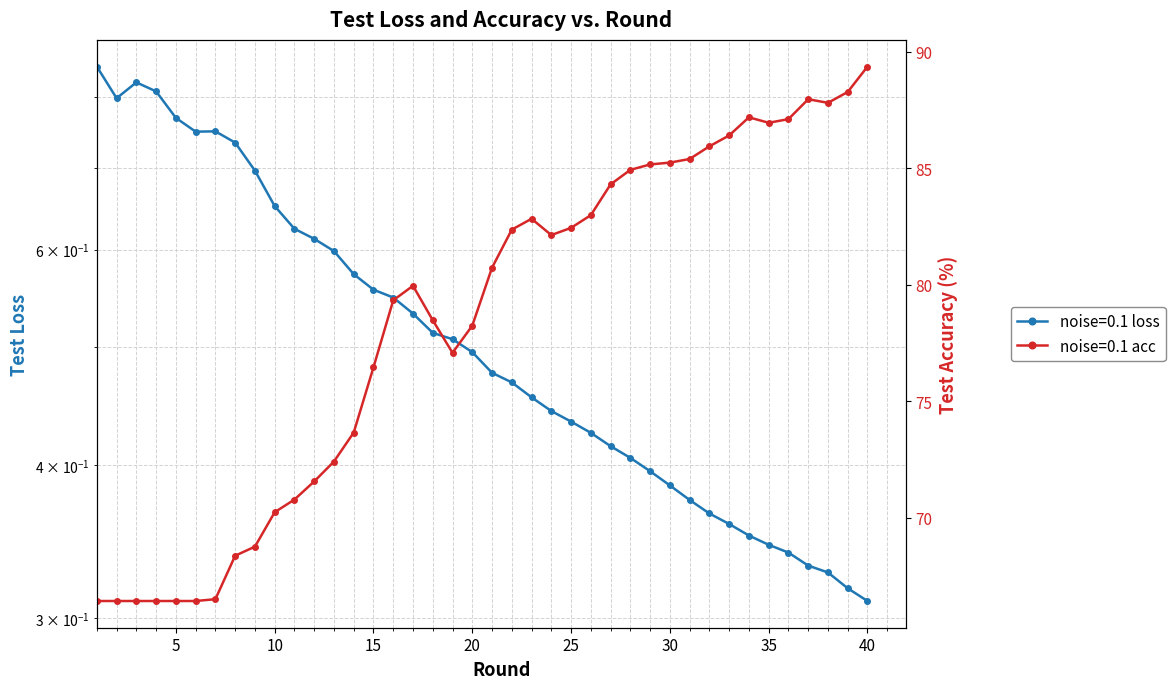

Reading right to left, list all the values displayed in this chart.

noise=0.1 loss: 40=0.3	39=0.3	38=0.3	37=0.3	36=0.3	35=0.3	34=0.4	33=0.4	32=0.4	31=0.4	30=0.4	29=0.4	28=0.4	27=0.4	26=0.4	25=0.4	24=0.4	23=0.5	22=0.5	21=0.5	20=0.5	19=0.5	18=0.5	17=0.5	16=0.5	15=0.6	14=0.6	13=0.6	12=0.6	11=0.6	10=0.7	9=0.7	8=0.7	7=0.7	6=0.7	5=0.8	4=0.8	3=0.8	2=0.8	1=0.8
noise=0.1 acc: 40=89.4	39=88.3	38=87.8	37=88.0	36=87.1	35=86.9	34=87.2	33=86.4	32=85.9	31=85.4	30=85.2	29=85.2	28=84.9	27=84.3	26=83.0	25=82.4	24=82.1	23=82.8	22=82.4	21=80.7	20=78.2	19=77.1	18=78.5	17=80.0	16=79.3	15=76.5	14=73.7	13=72.4	12=71.6	11=70.8	10=70.2	9=68.8	8=68.4	7=66.5	6=66.4	5=66.4	4=66.4	3=66.4	2=66.4	1=66.4